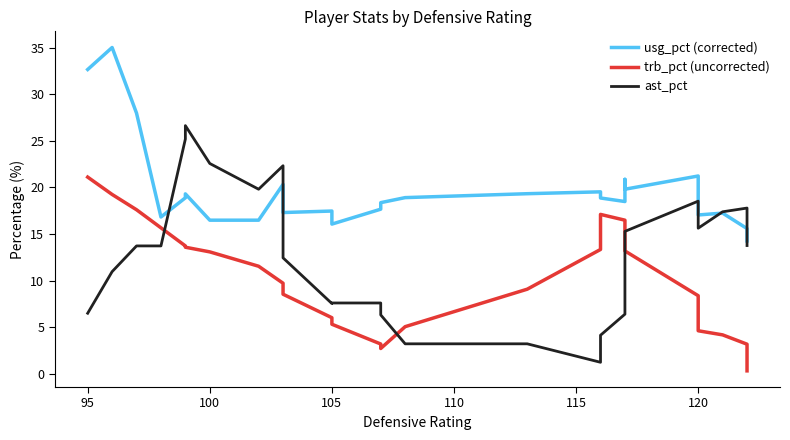

How many data points in usg_pct (corrected) are above 18?

15